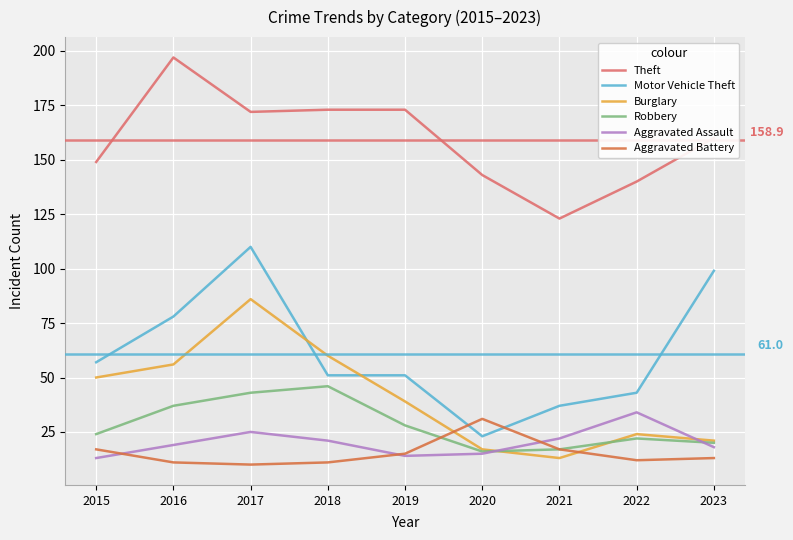

What are all the series names shown in the legend?

Theft, Motor Vehicle Theft, Burglary, Robbery, Aggravated Assault, Aggravated Battery